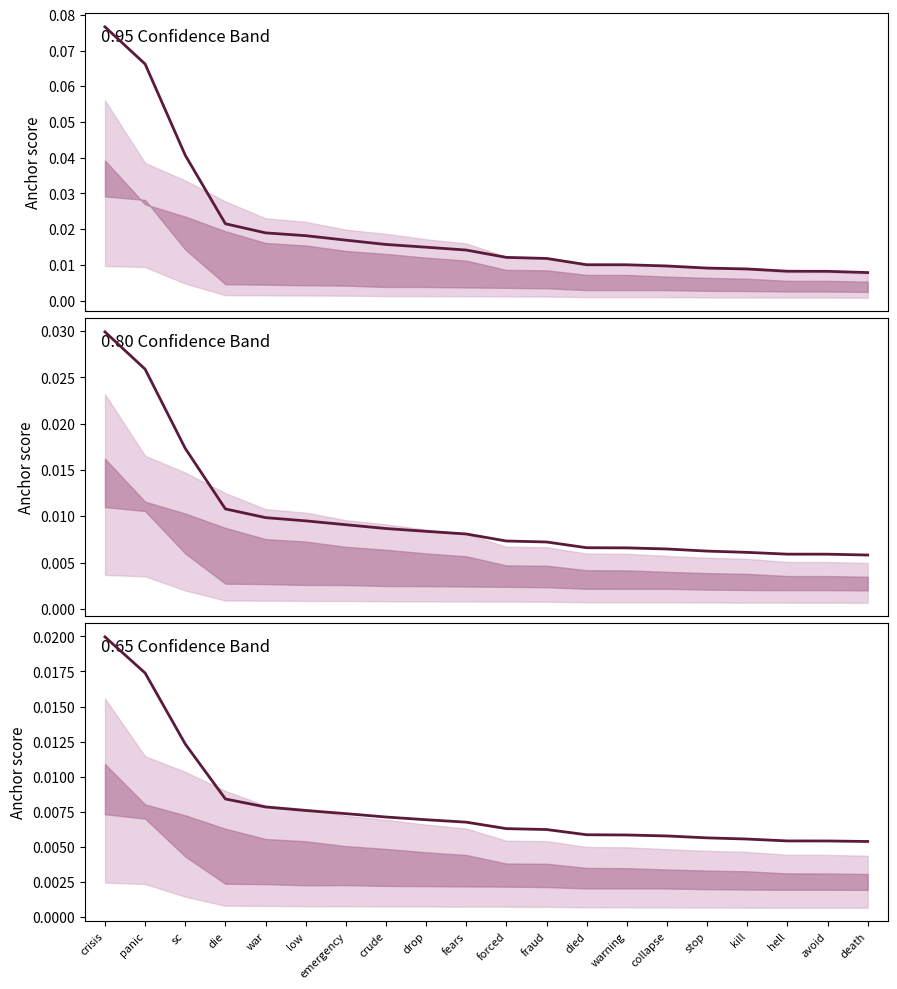

The chart shows a value of 0.0 at fears. True or false?

True